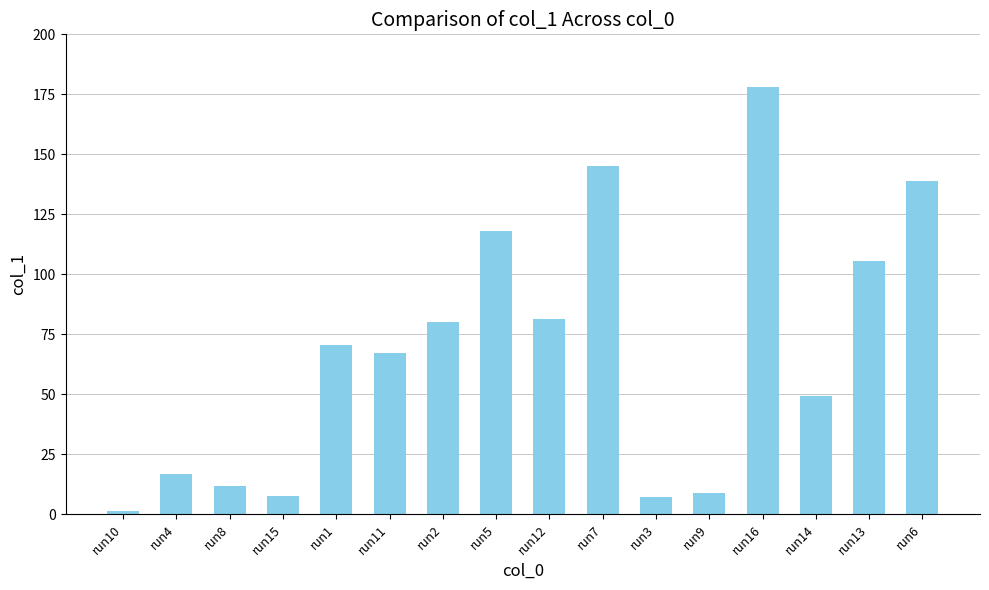

What is the greatest value displayed?

178.0